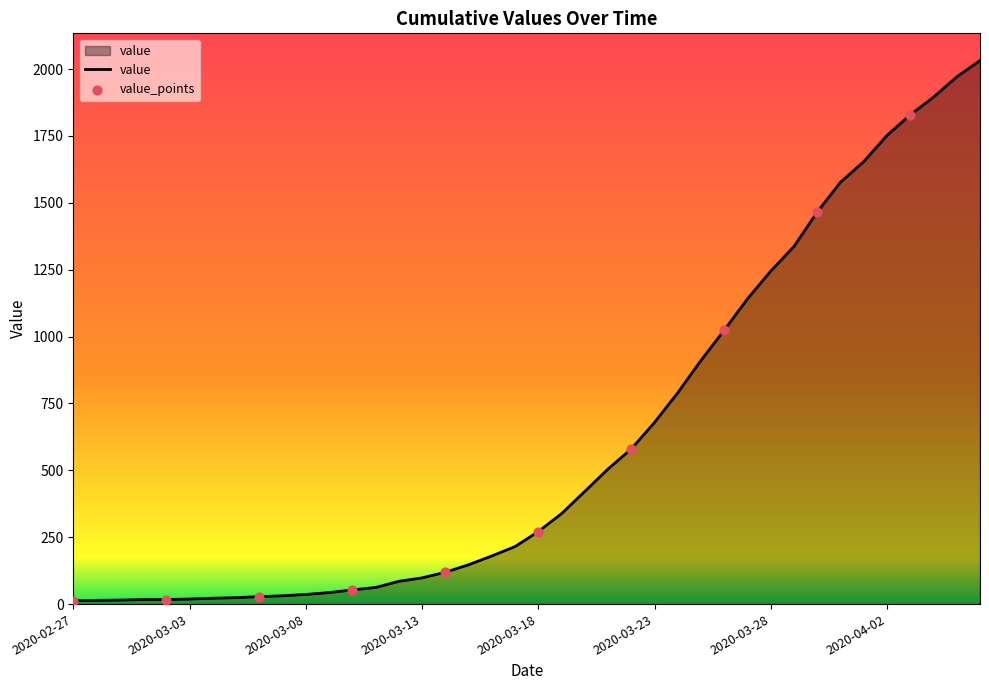

What is the greatest value displayed?

2032